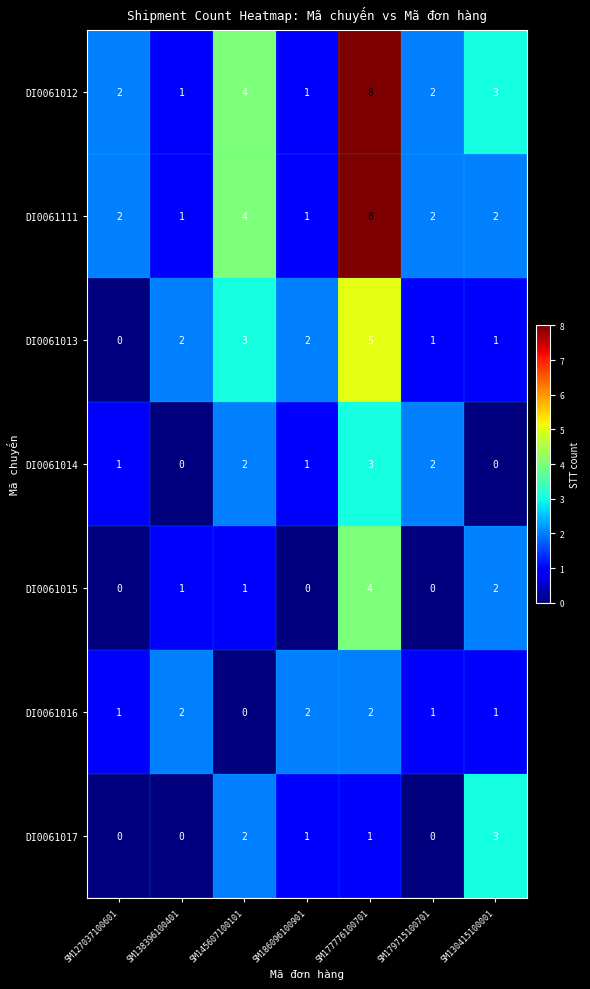

What is the difference between the DI0061013 values at SM127037100601 and SM177776100701?

5